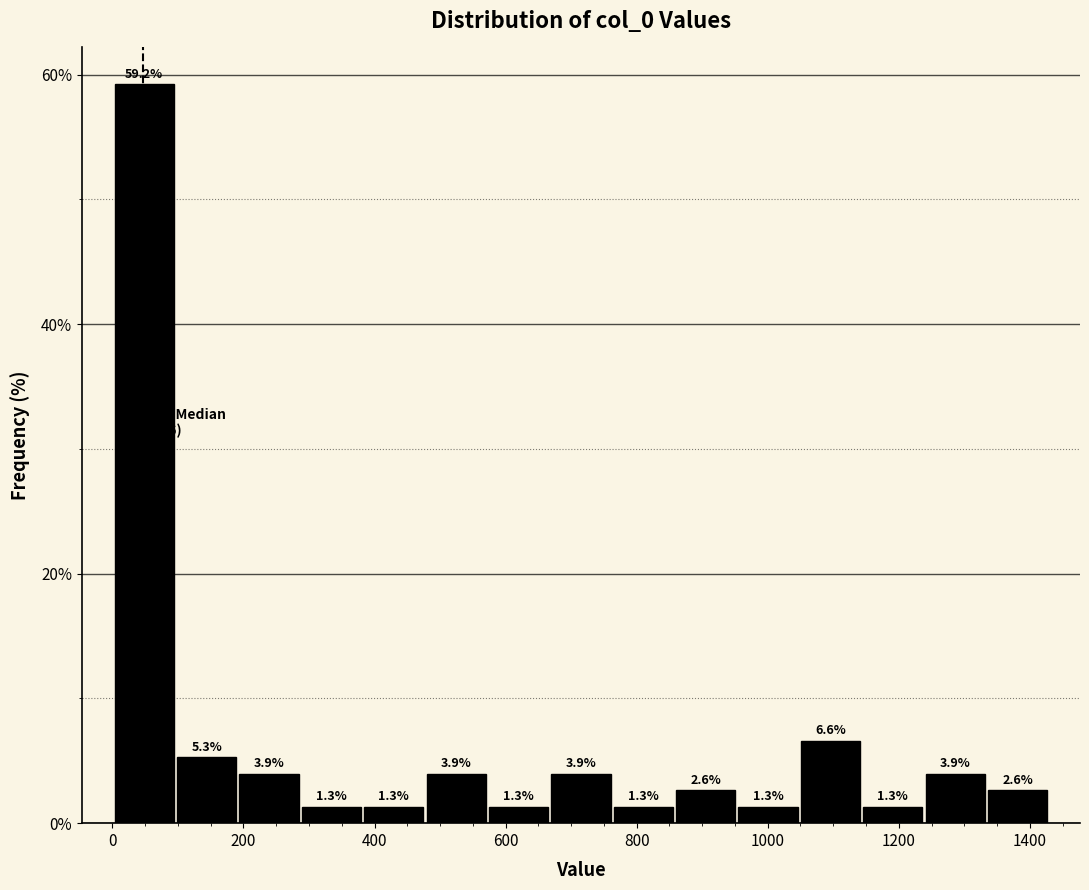

Reading left to right, list every bar in this chart as the range it spans on the x-axis followed by its height. The bar edges are not printed on the chart, so give them approximately, as read against the axis.

0 to 100: 59.2
100 to 200: 5.3
200 to 280: 3.9
280 to 380: 1.3
380 to 480: 1.3
480 to 580: 3.9
580 to 660: 1.3
660 to 760: 3.9
760 to 860: 1.3
860 to 960: 2.6
960 to 1040: 1.3
1040 to 1140: 6.6
1140 to 1240: 1.3
1240 to 1340: 3.9
1340 to 1420: 2.6